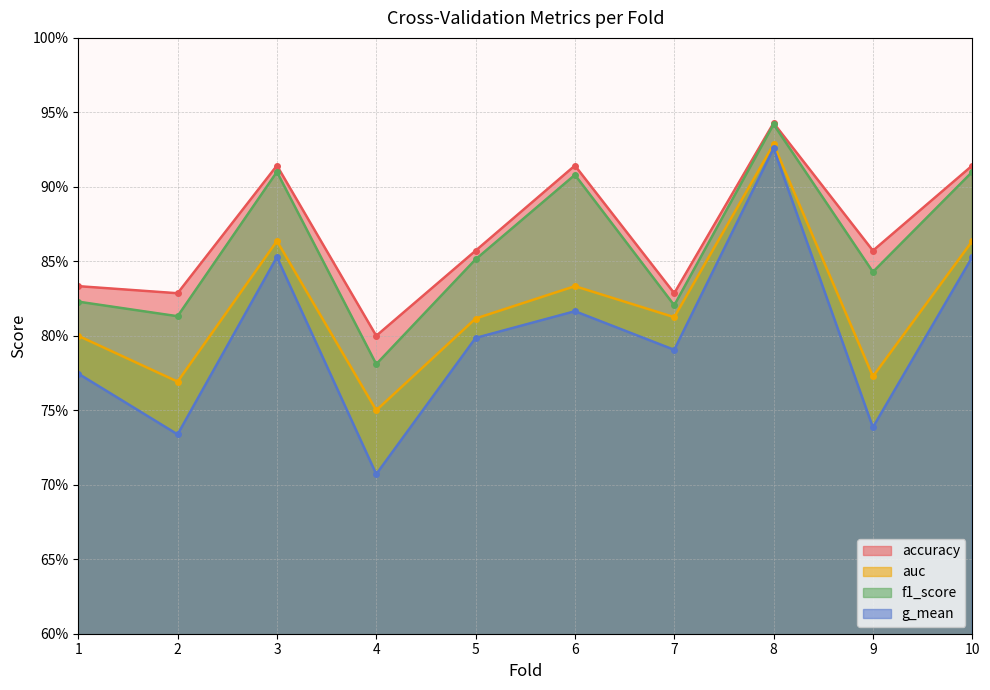

What is the sum of all auc values?

8.2